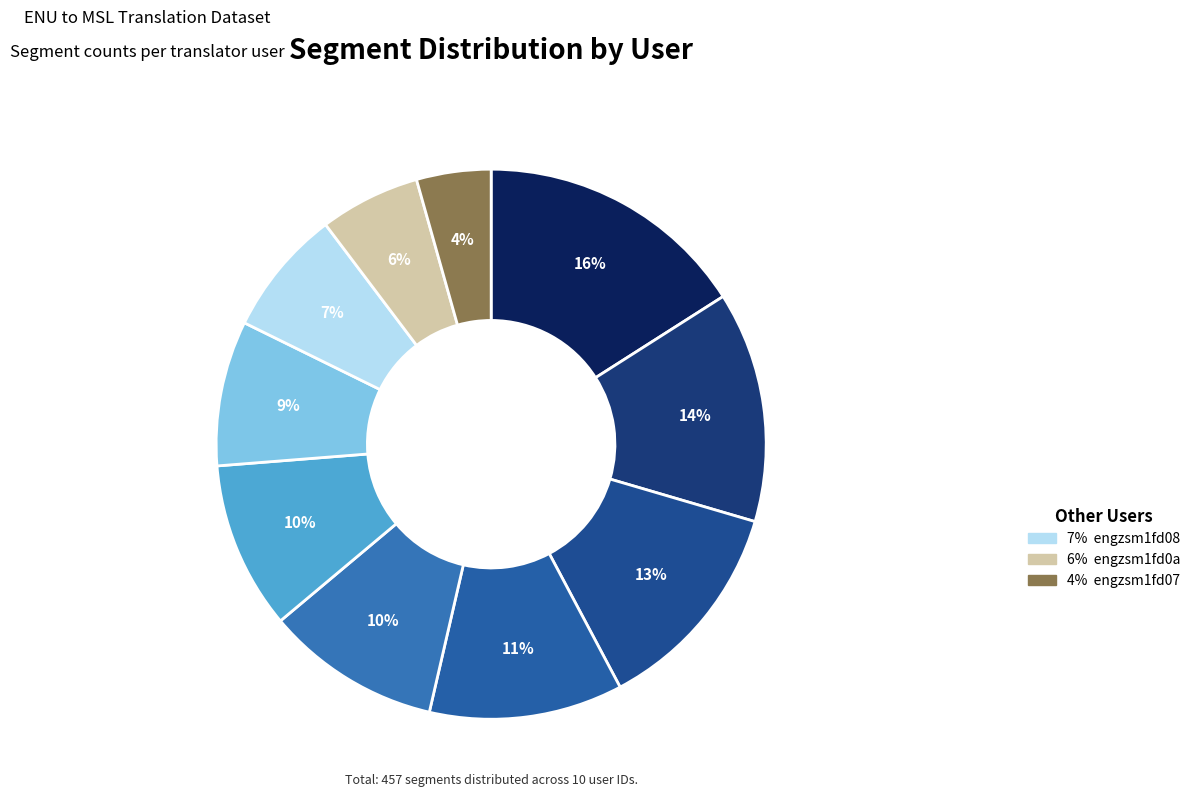

How many segments does this pie chart have?

10